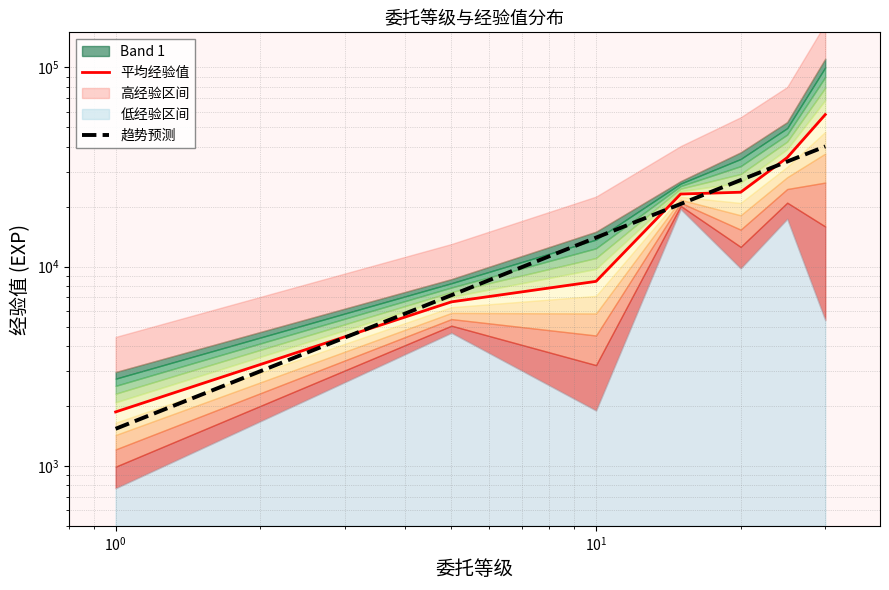

How many values in the 平均经验值 series are below 23143?

3